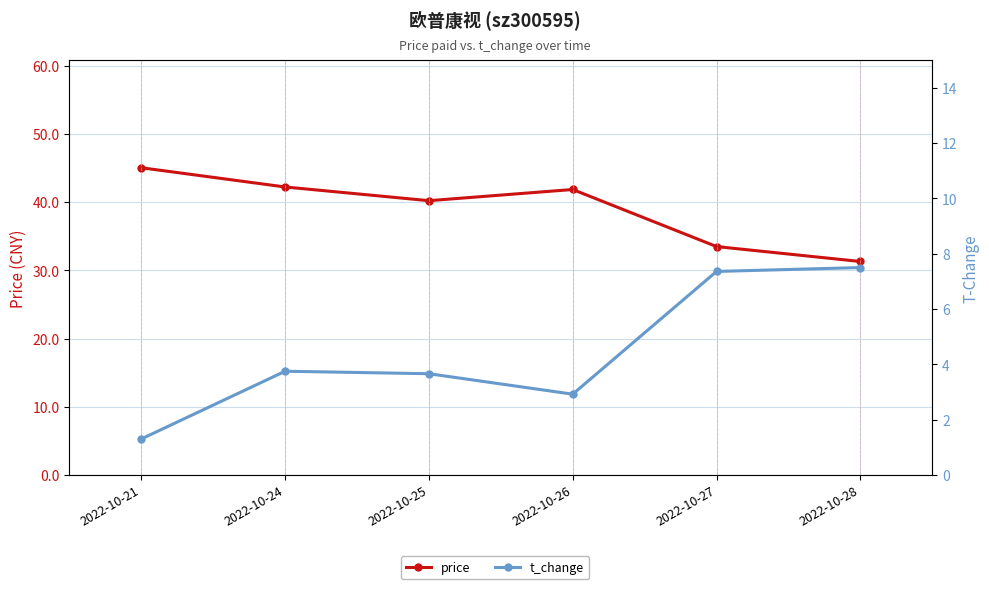

What is the difference between the t_change values at 2022-10-25 and 2022-10-24?

0.1